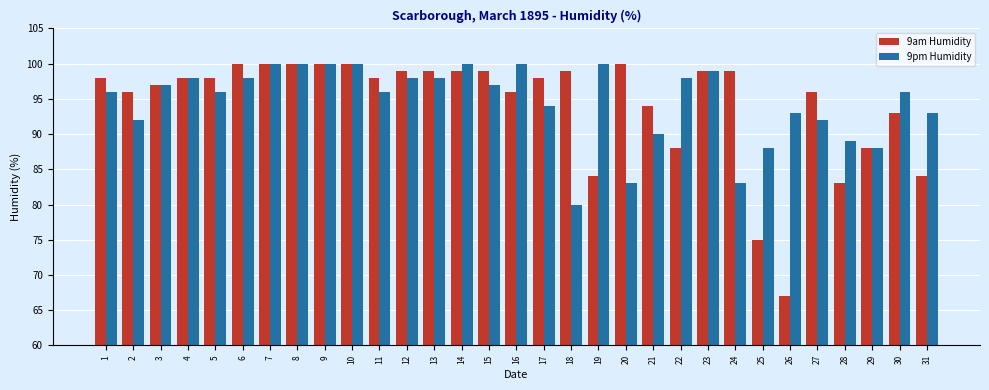

The 9pm Humidity series shows 22 at 7. True or false?

False